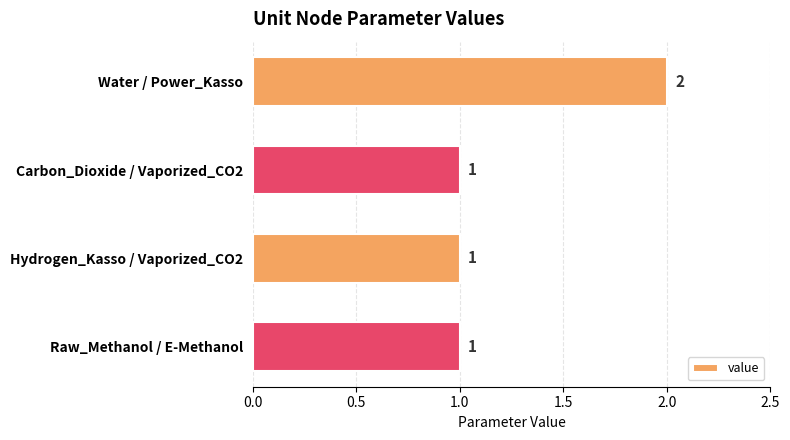

How many values are between 1 and 2?

4